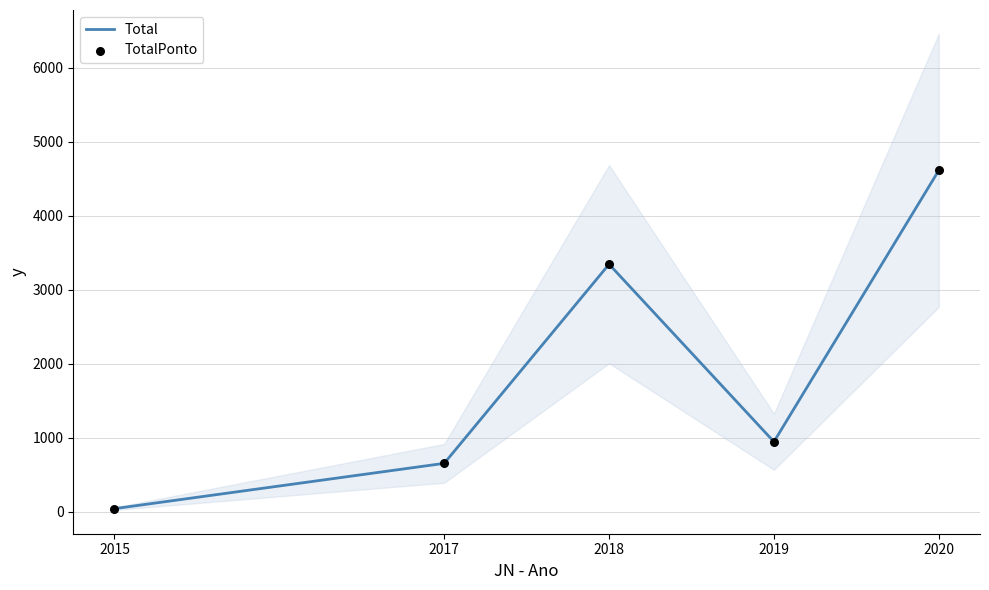

At which category is the sum across all series the highest?

2020